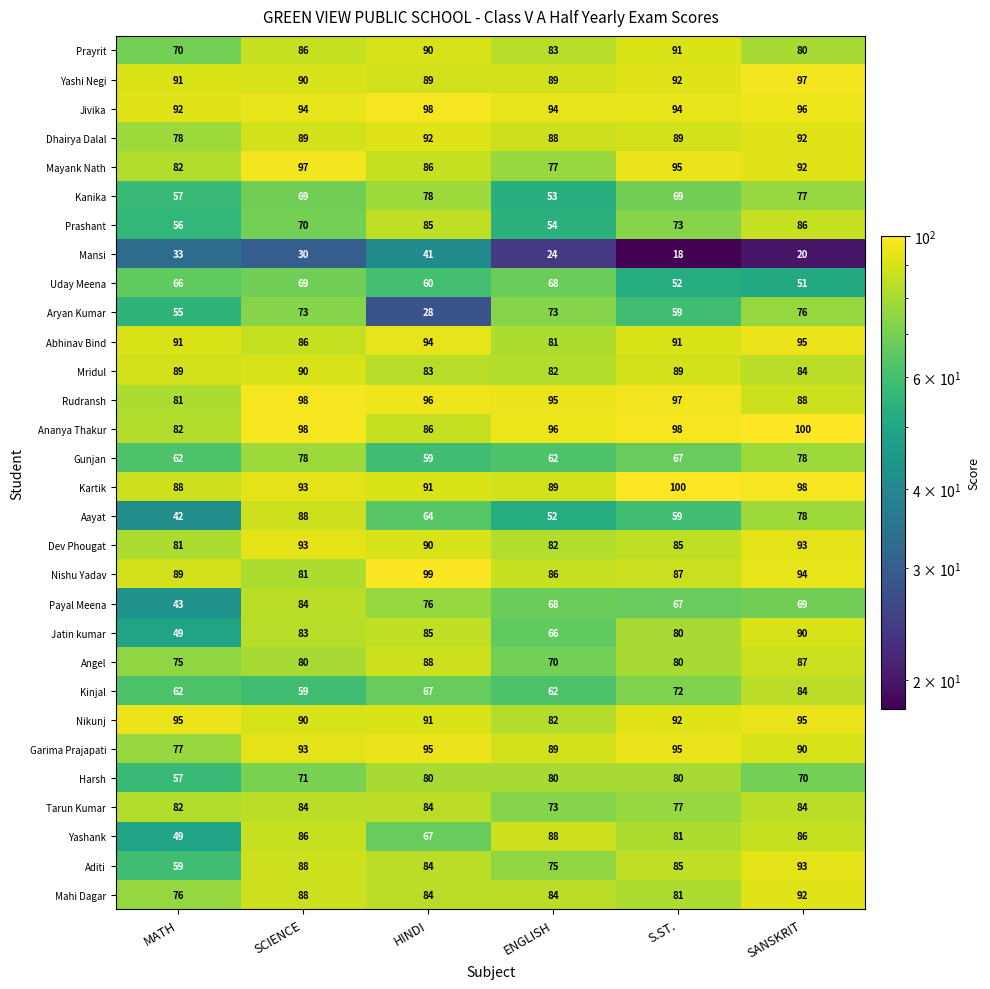

At which label is Kinjal closest to 71?

S.ST.